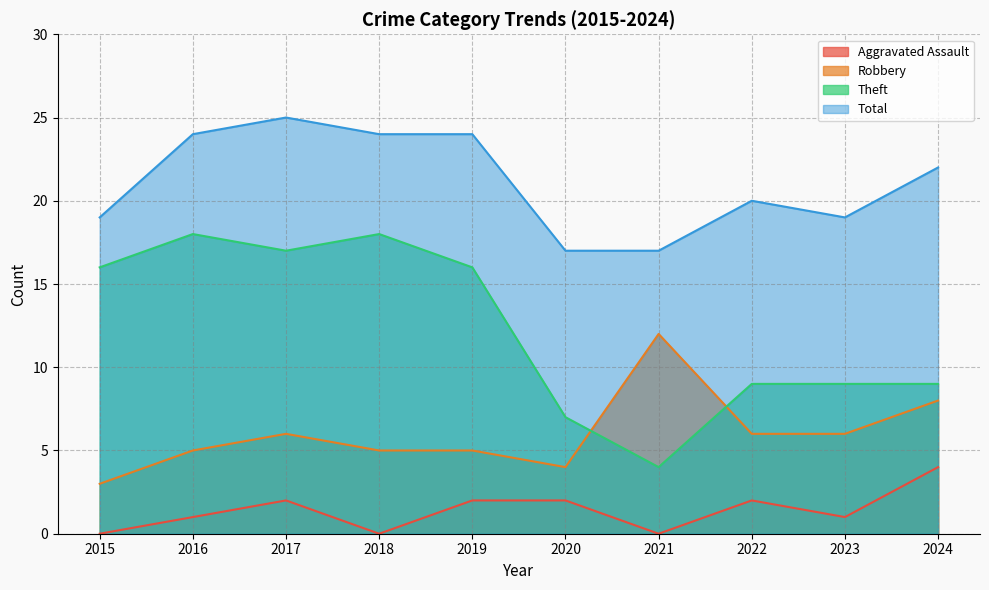

How many lines are shown in the chart?

4